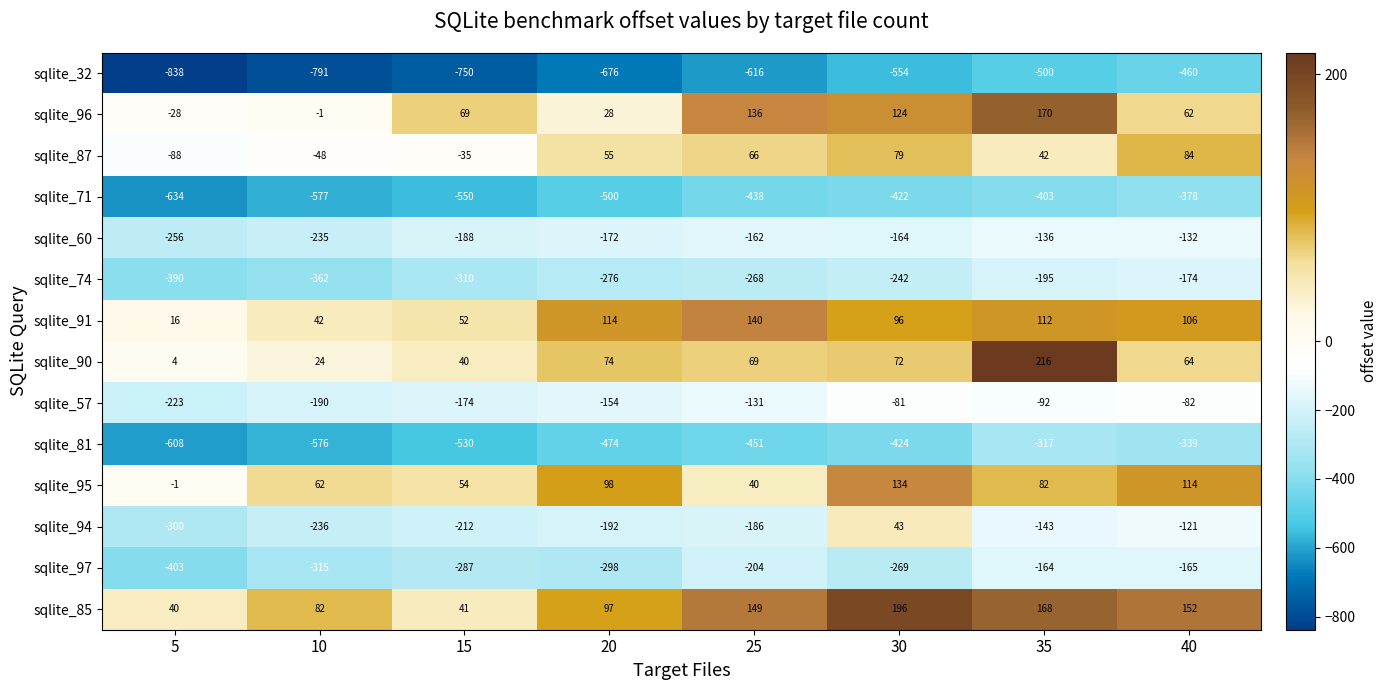

Between 5 and 35, which series saw the biggest shift?

sqlite_32